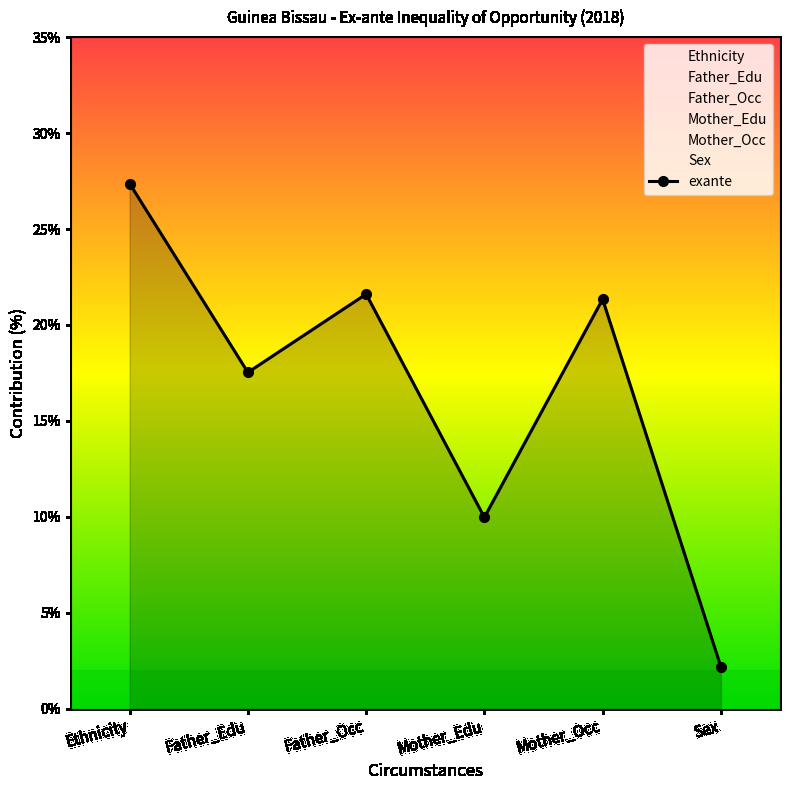

How many data points does each series have?

6